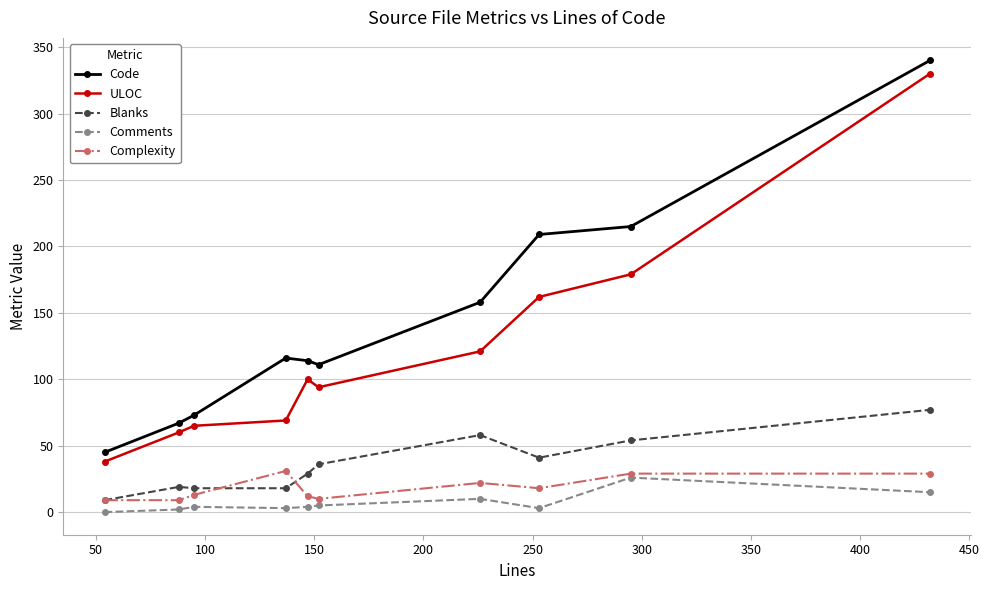

What are all the series names shown in the legend?

Code, ULOC, Blanks, Comments, Complexity